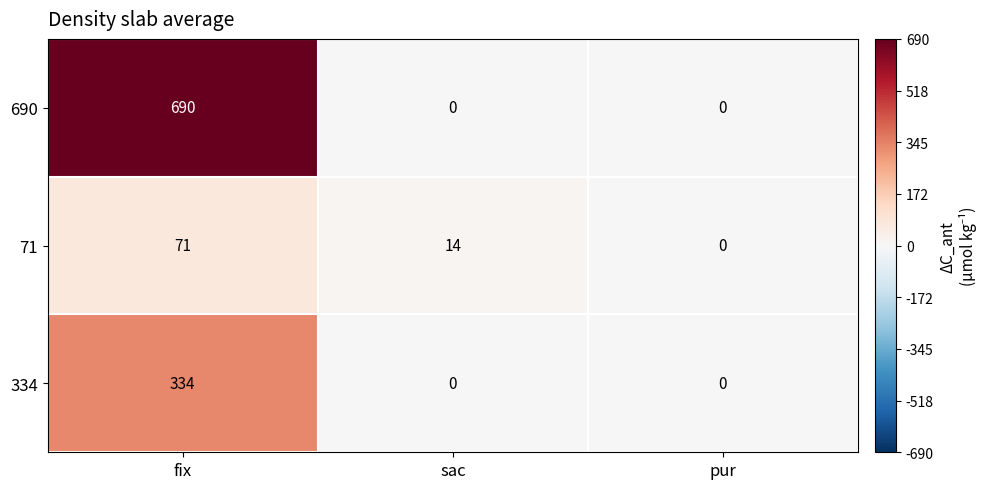

Which series has the largest range (max minus min)?

690